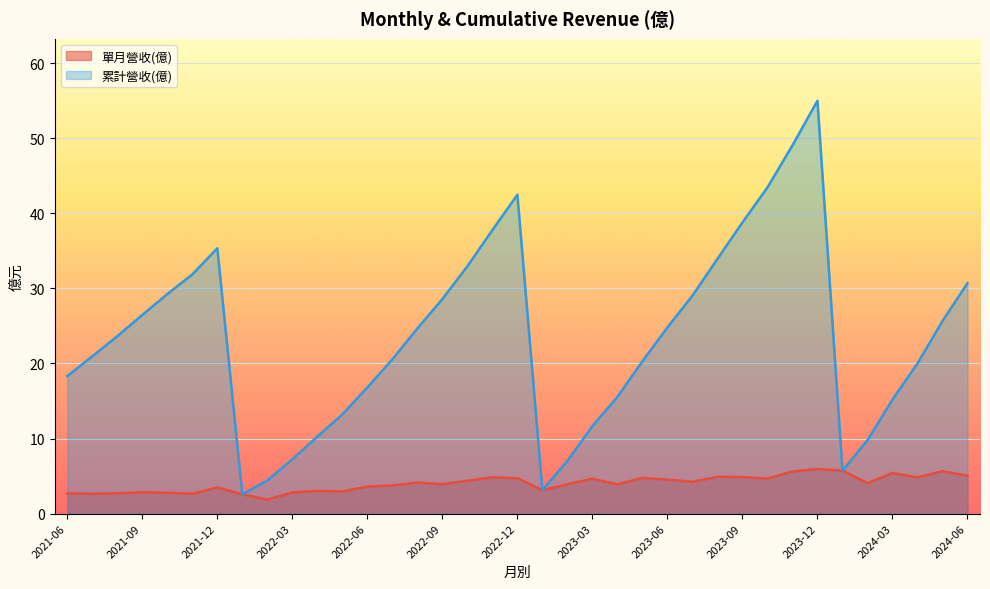

Which category has the highest value in the 單月營收(億) series?

2023-12